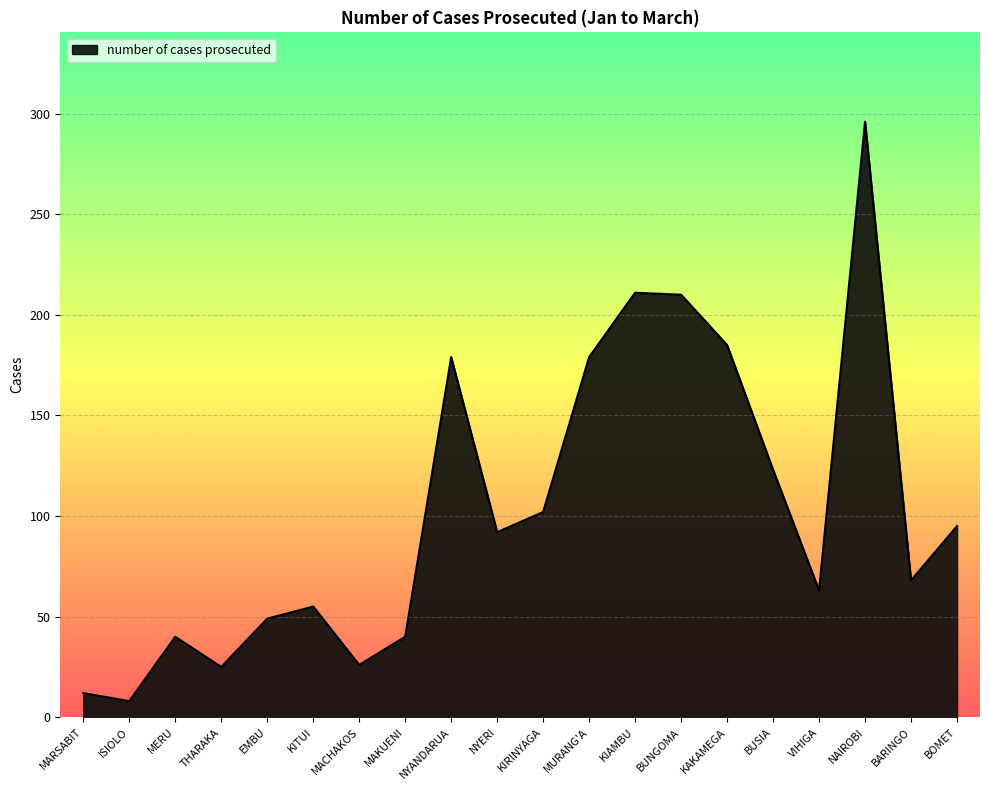

What is the difference between the maximum and minimum values?

288